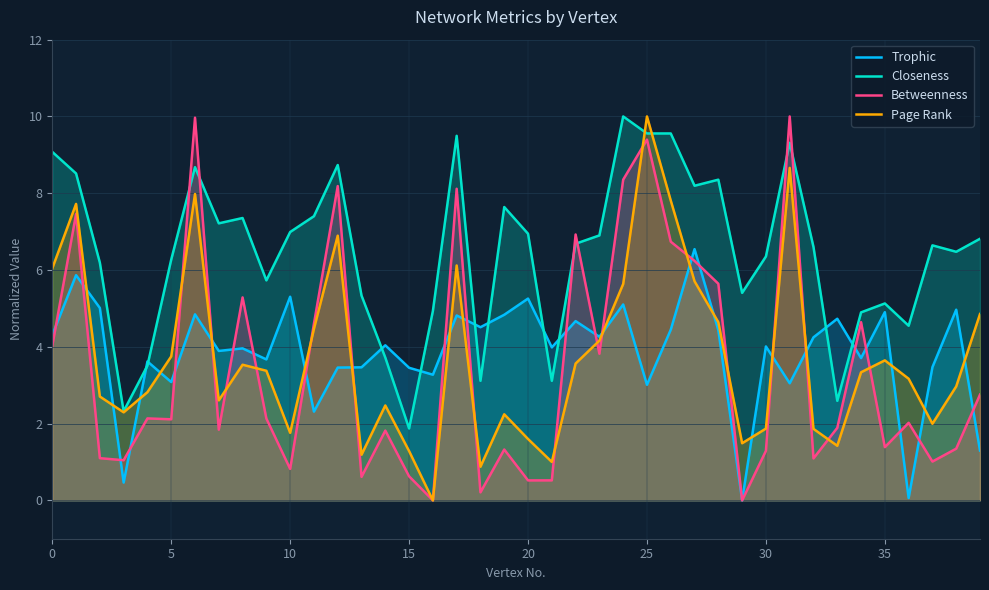

How many lines are shown in the chart?

4